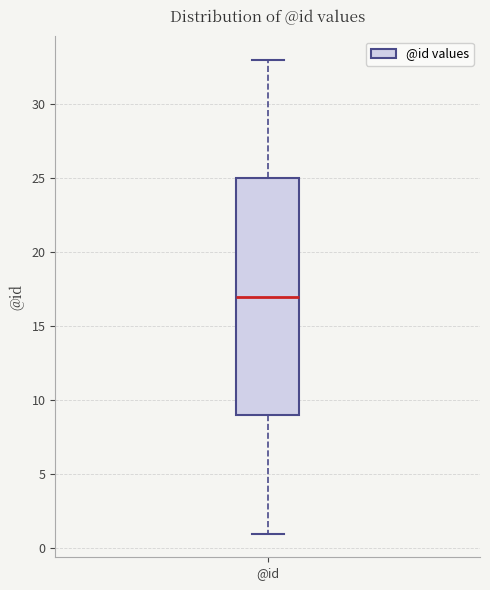

Where is the upper edge of the box for @id on the y-axis? The values are not printed on the chart, so give them approximately, as read against the axis.

25